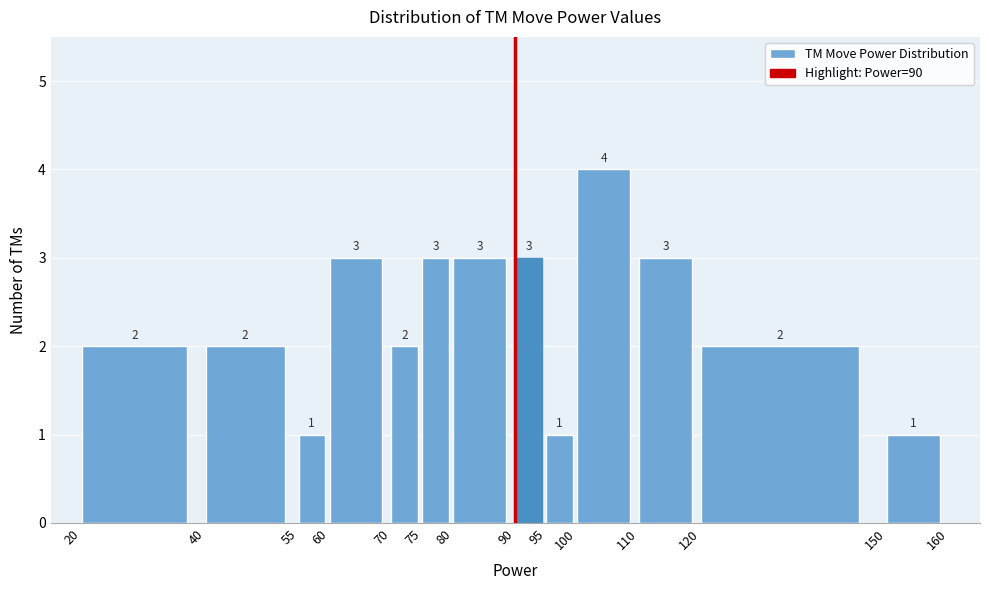

Reading left to right, list every bar in this chart as the range it spans on the x-axis followed by its height.

20 to 40: 2
40 to 55: 2
55 to 60: 1
60 to 70: 3
70 to 75: 2
75 to 80: 3
80 to 90: 3
90 to 95: 3
95 to 100: 1
100 to 110: 4
110 to 120: 3
120 to 150: 2
150 to 160: 1